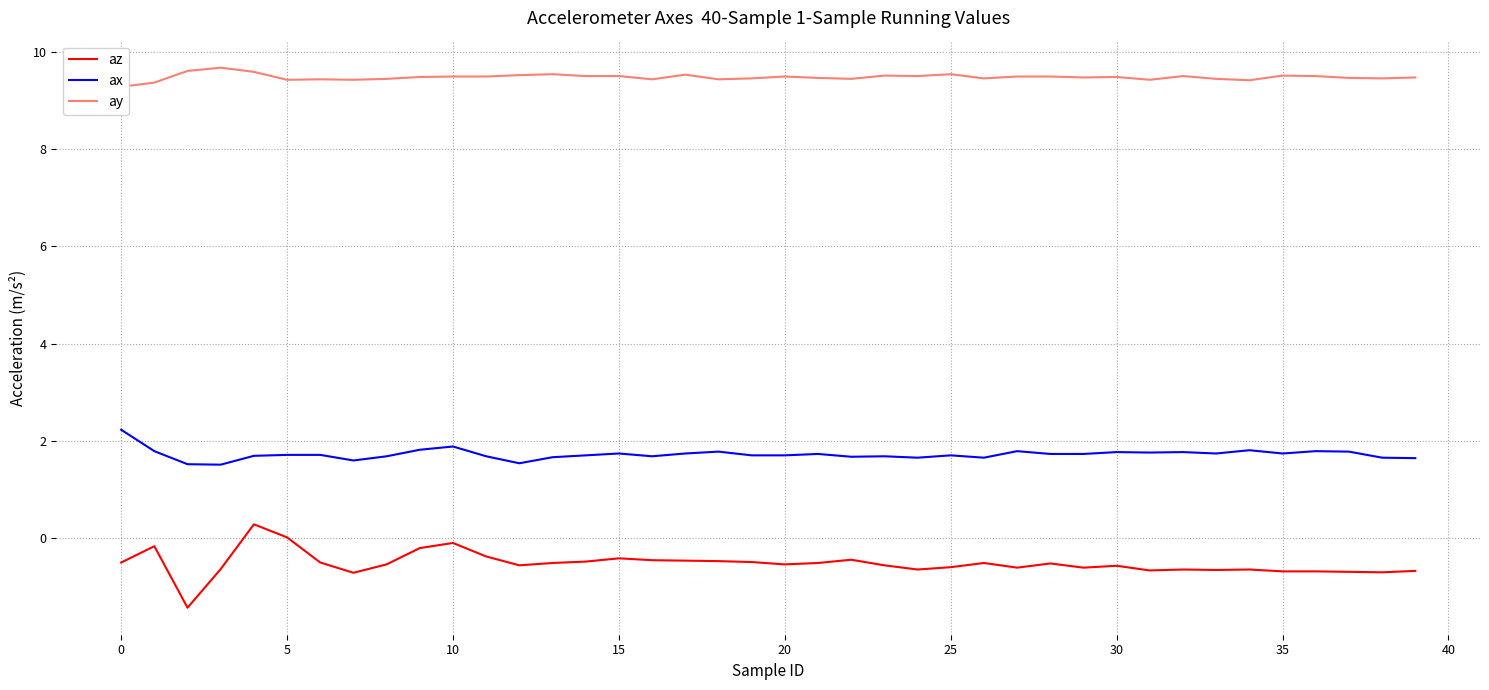

What is the difference between the maximum and second lowest values in the ax series?

0.7